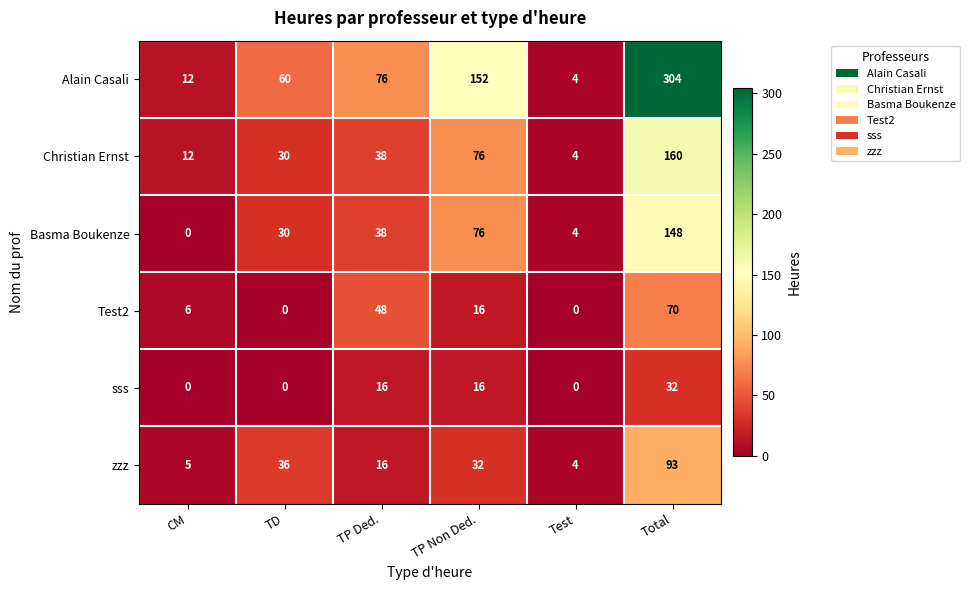

Where is Basma Boukenze nearest to the value 74?

TP Non Ded.